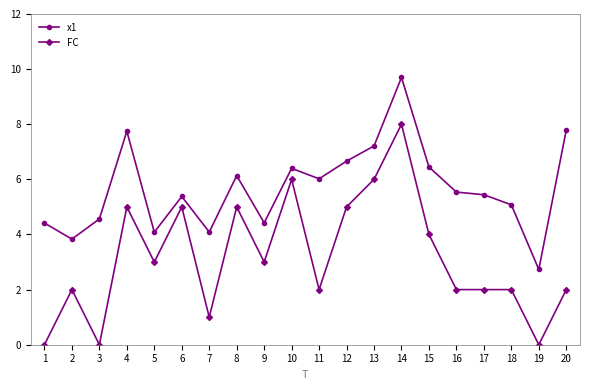

True or false: FC and x1 intersect in this chart.

False